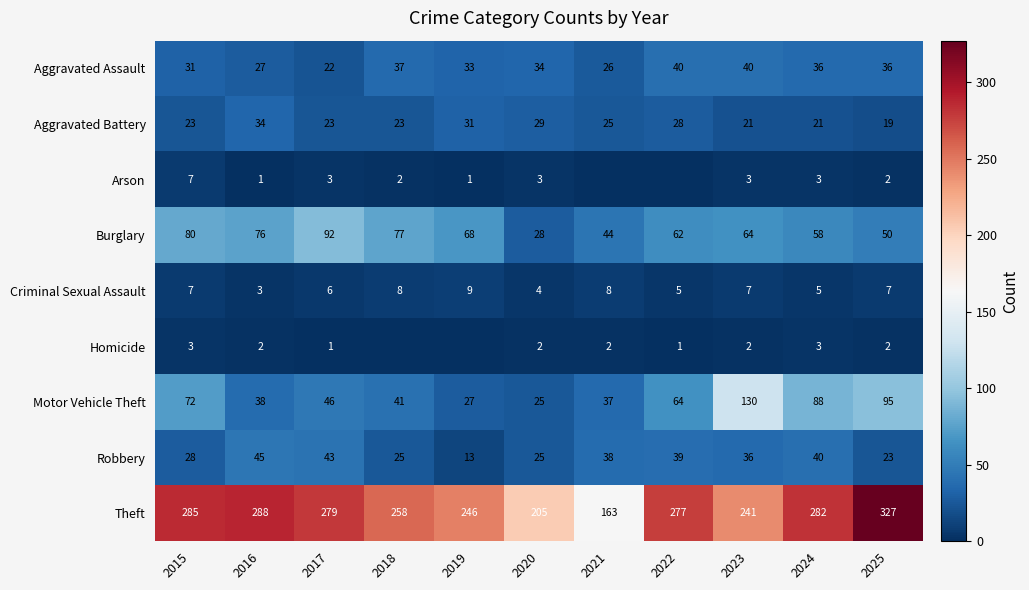

Where is Theft nearest to the value 245?

2019